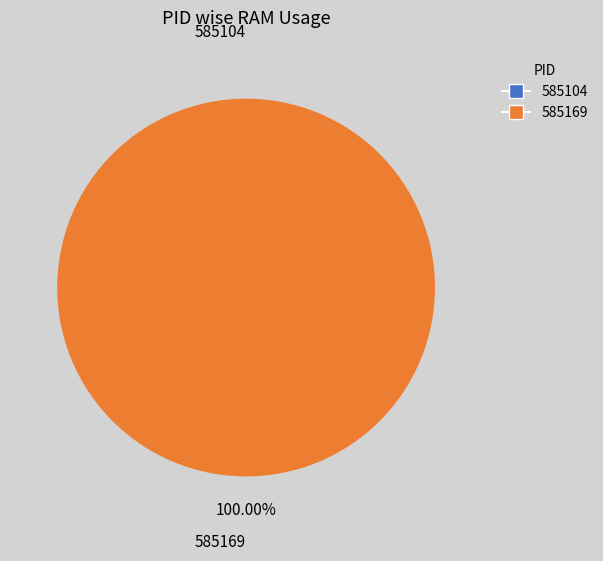

Is 585104 the majority of the pie?

No